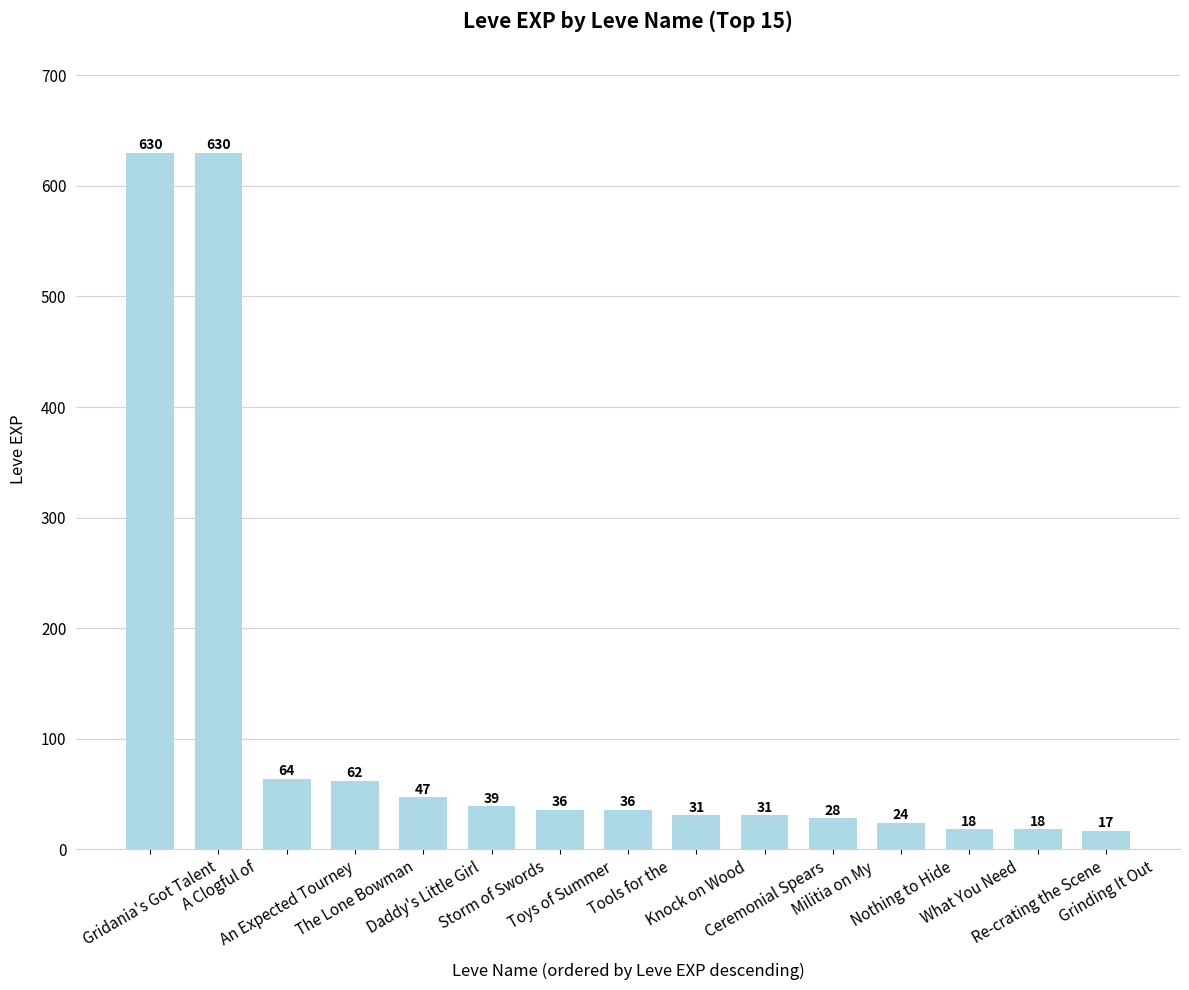

Reading right to left, transcribe all the data shown in this chart.

Grinding It Out=17	Re-crating the Scene=18	What You Need=18	Nothing to Hide=24	Militia on My=28	Ceremonial Spears=31	Knock on Wood=31	Tools for the=36	Toys of Summer=36	Storm of Swords=39	Daddy's Little Girl=47	The Lone Bowman=62	An Expected Tourney=64	A Clogful of=630	Gridania's Got Talent=630